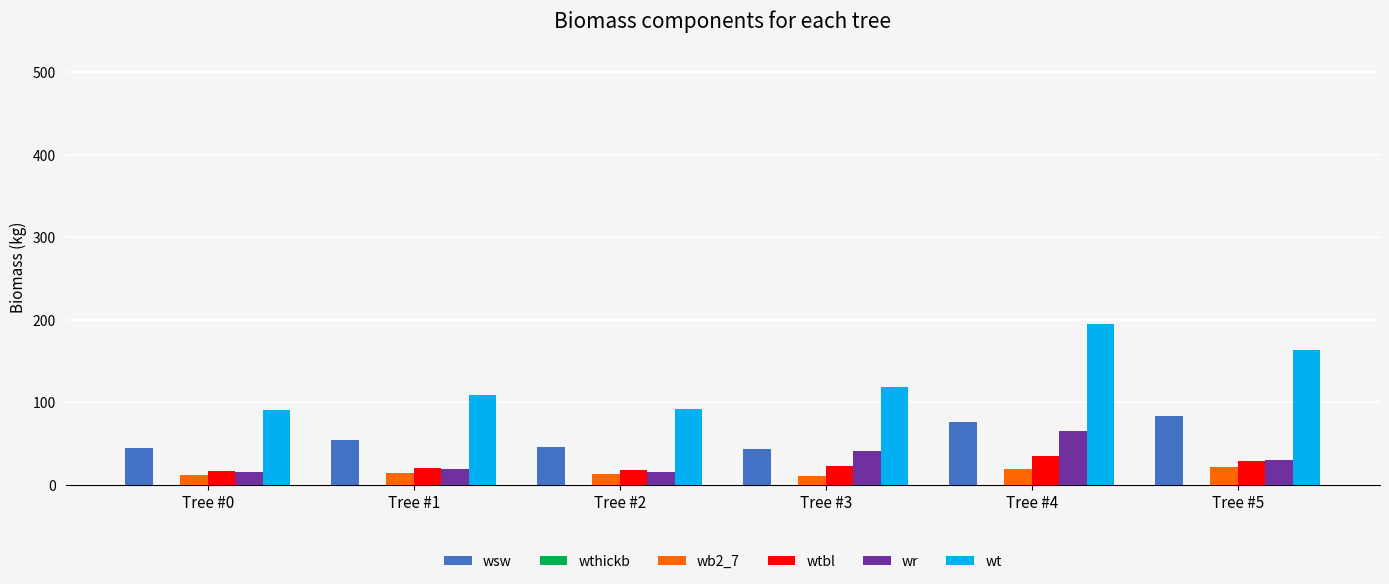

What is the greatest value displayed?

194.8